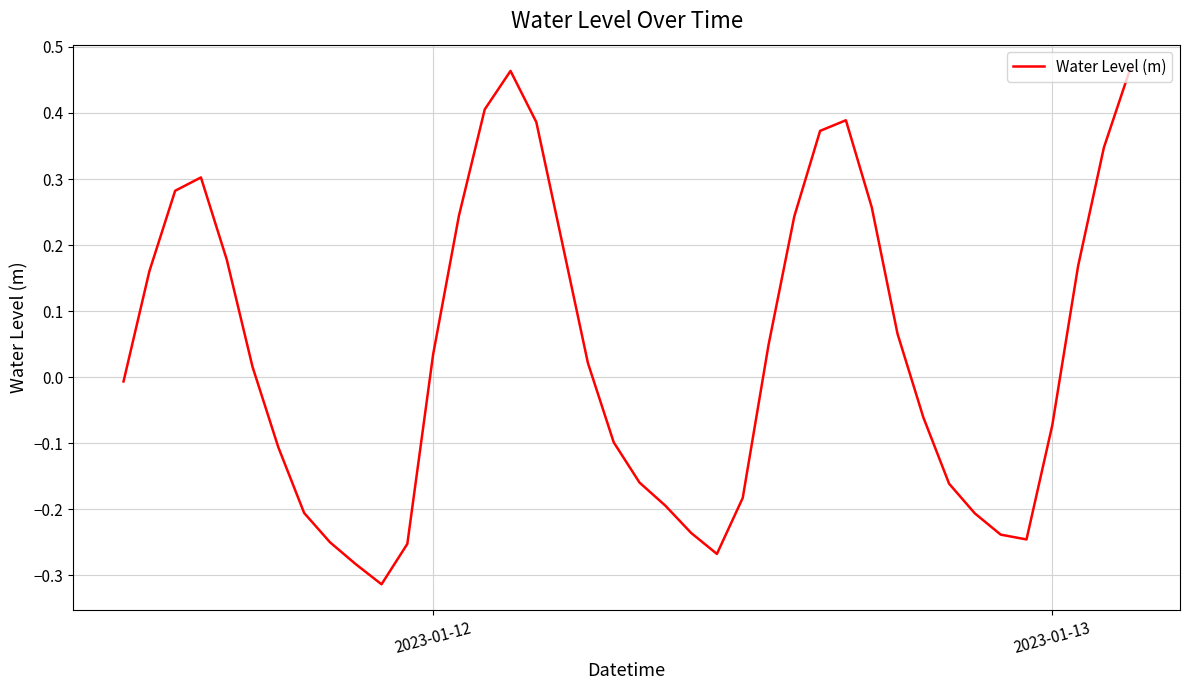

What is the difference between the maximum and minimum values?

0.8